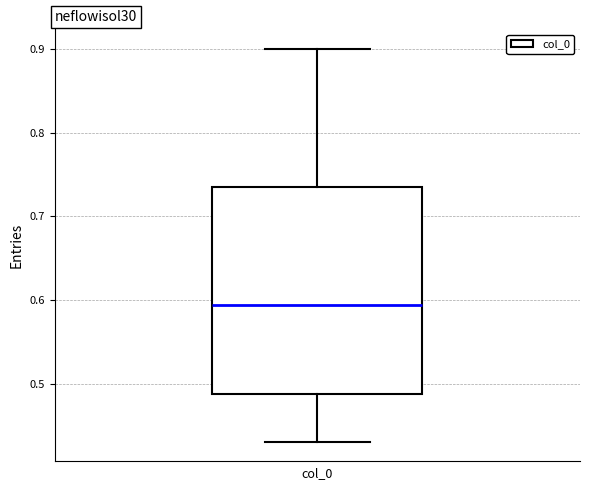

Where is the lower edge of the box on the y-axis? The values are not printed on the chart, so give them approximately, as read against the axis.

0.49